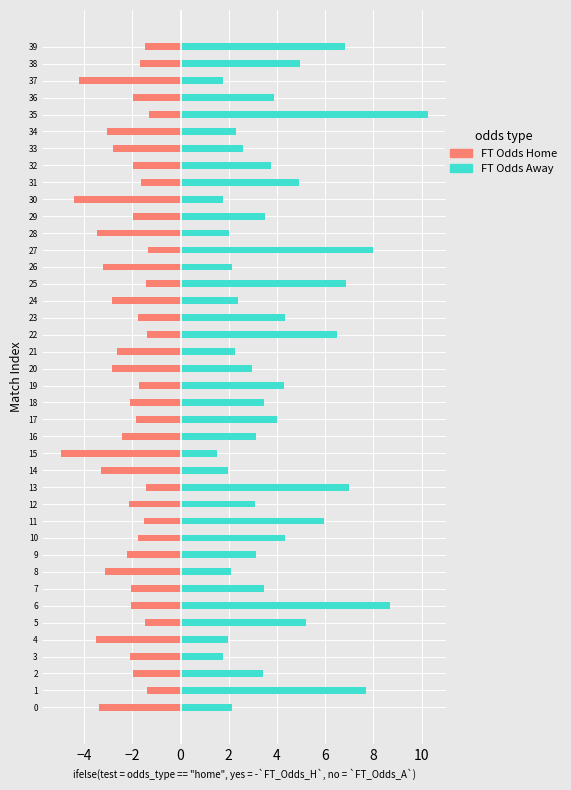

Which category has the highest value in the FT Odds Away series?

35